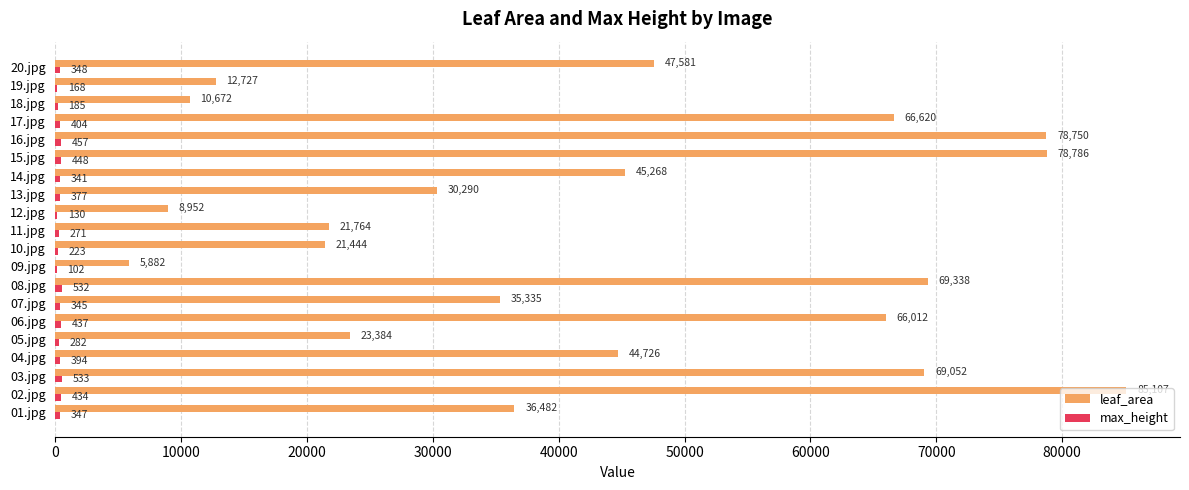

What is the maximum value shown in the chart?

85107.0